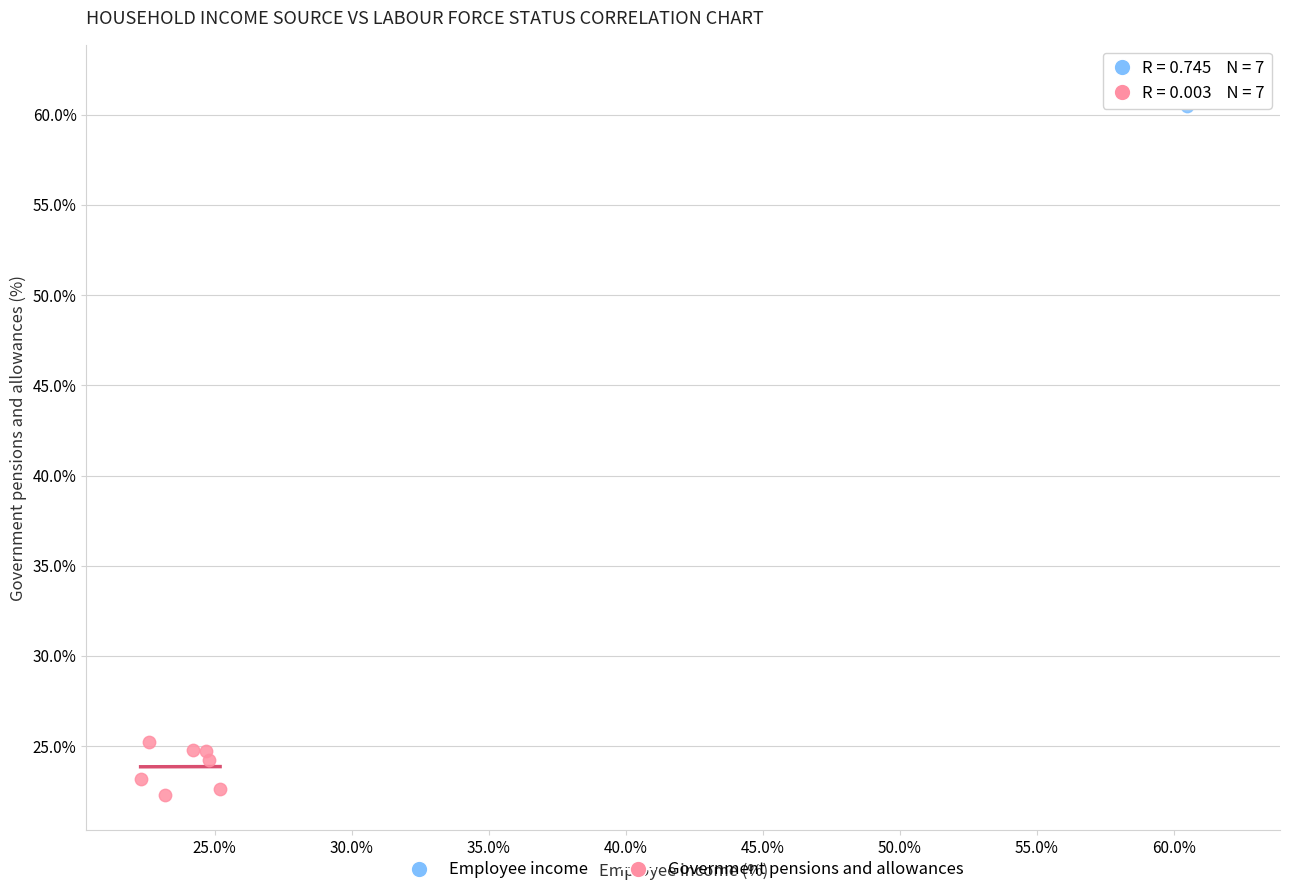

Which series reaches the maximum Y coordinate?

Employee income